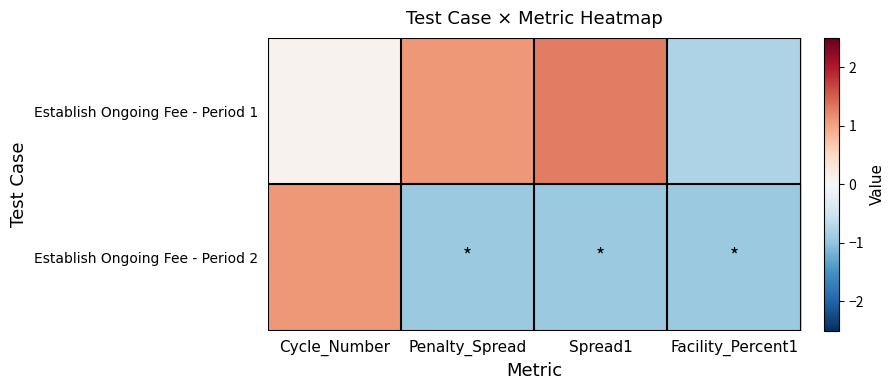

At how many categories does at least one series exceed 0?

3